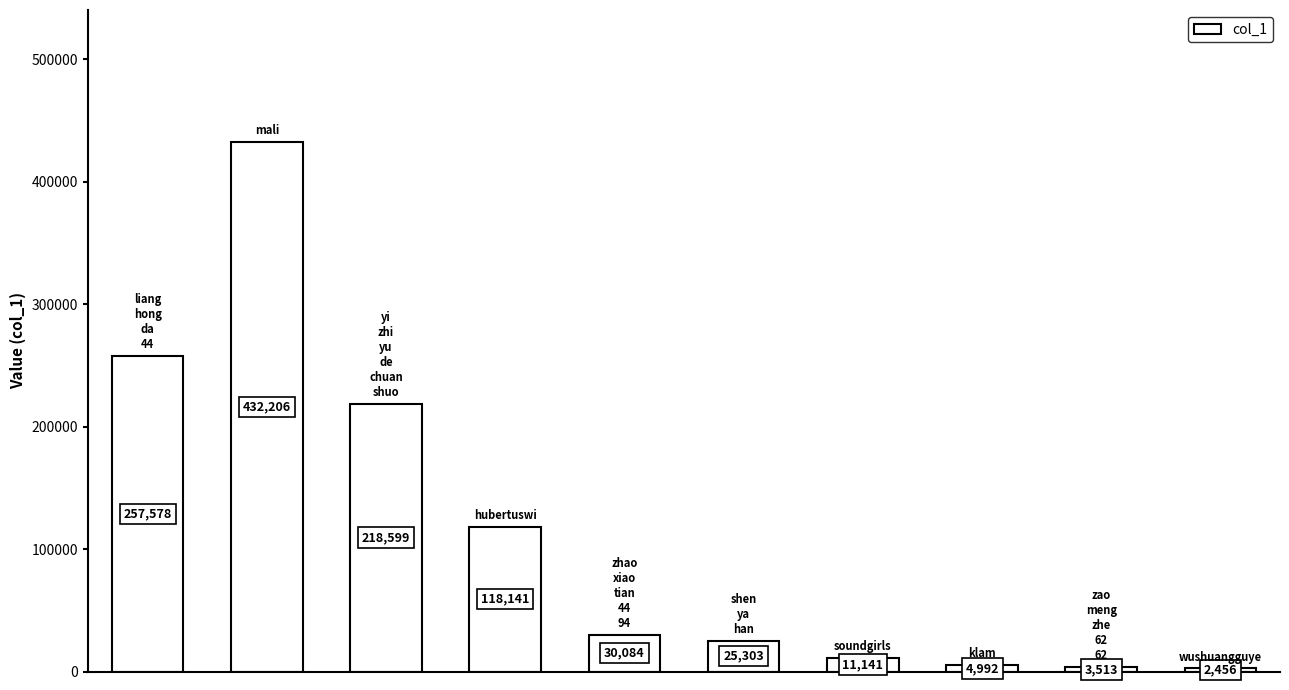

Are the bars grouped side by side (vs. stacked)?

No